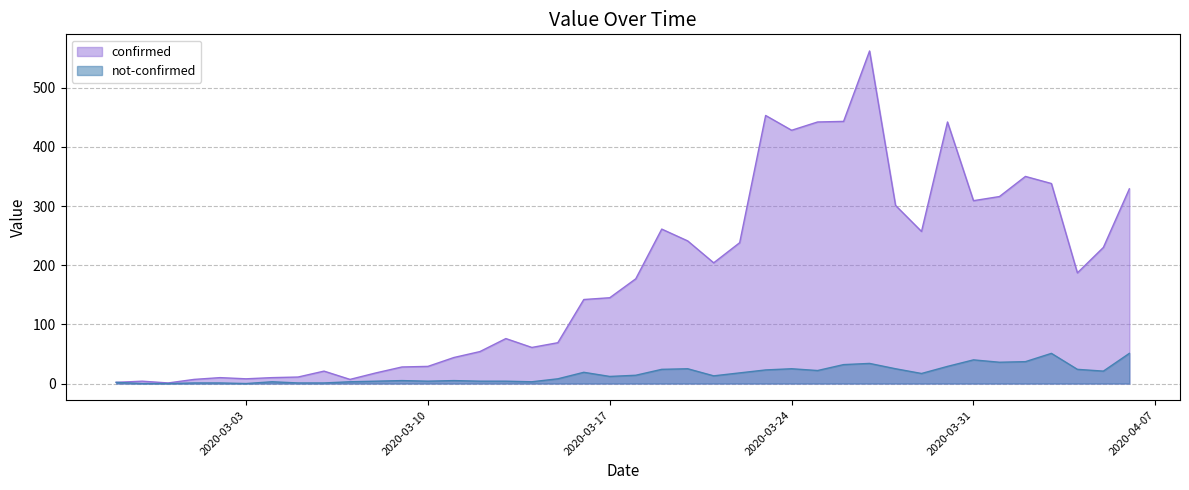

Does the chart display data point markers on the line(s)?

No